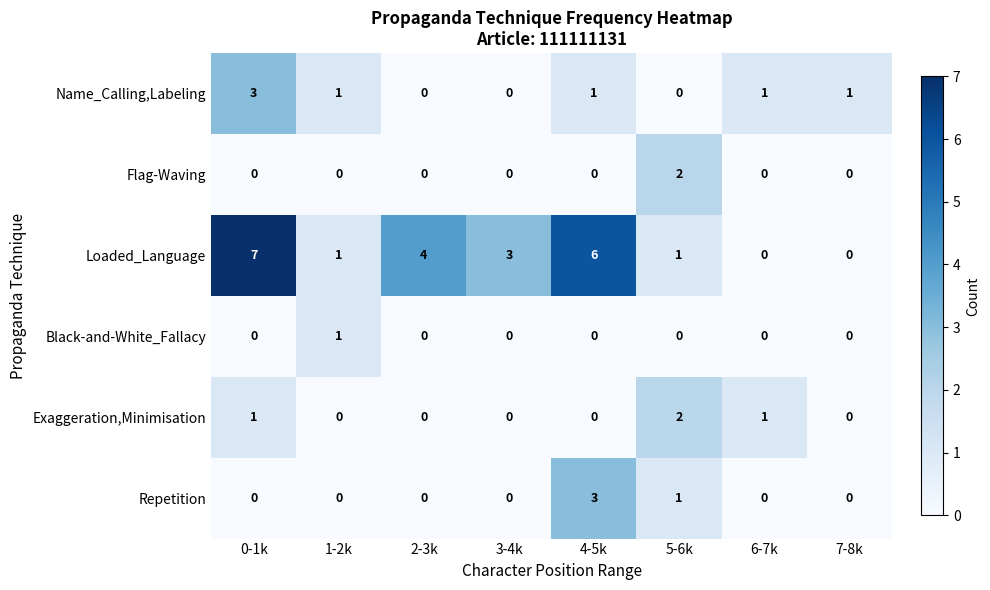

What is the difference between the maximum and minimum values in the Loaded_Language series?

7